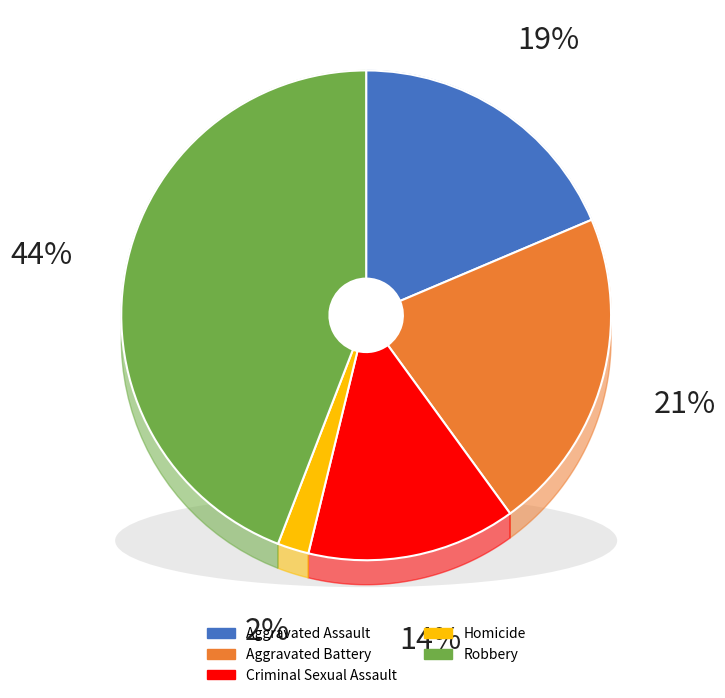

Which category has the biggest portion of the pie?

Robbery